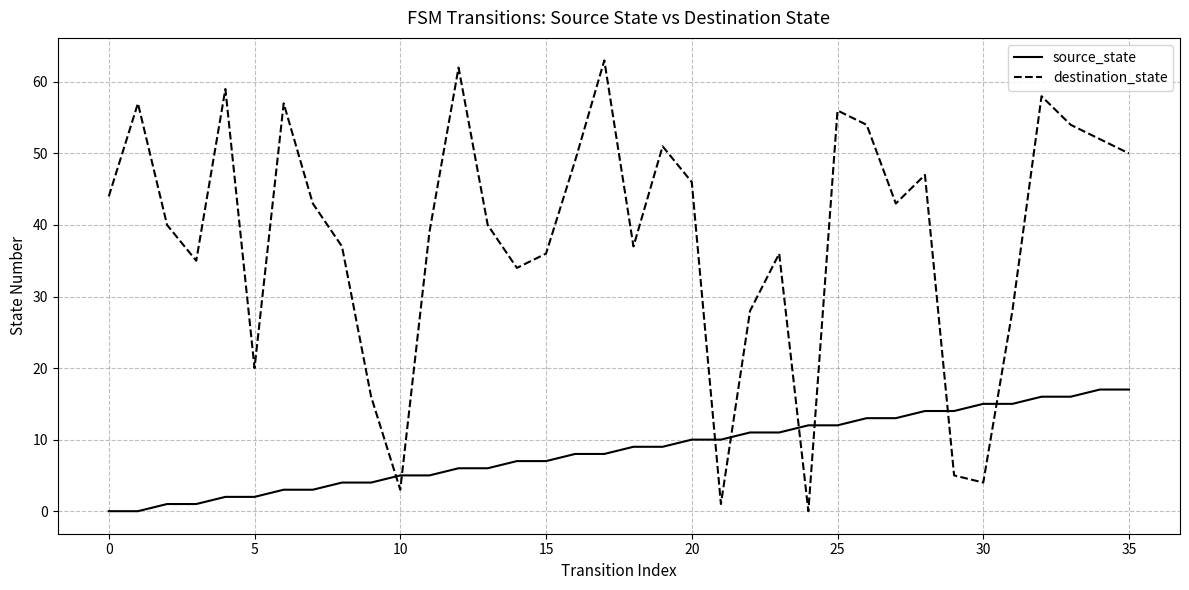

What is the maximum value shown in the chart?

63